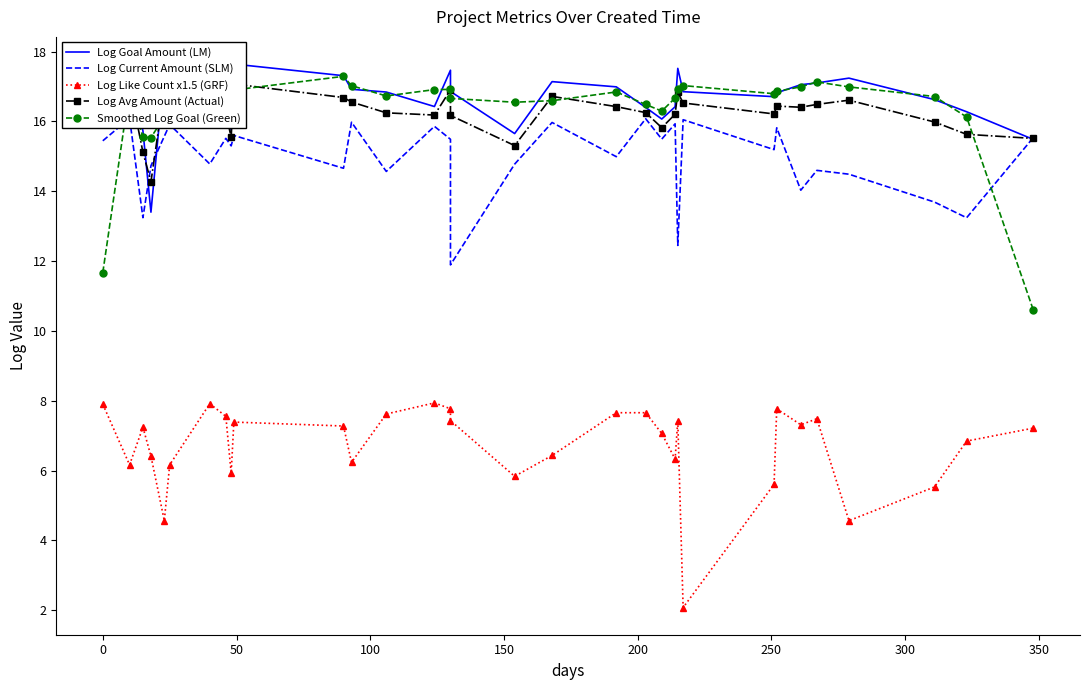

What is the lowest value of the Log Like Count x1.5 (GRF) series?

2.1